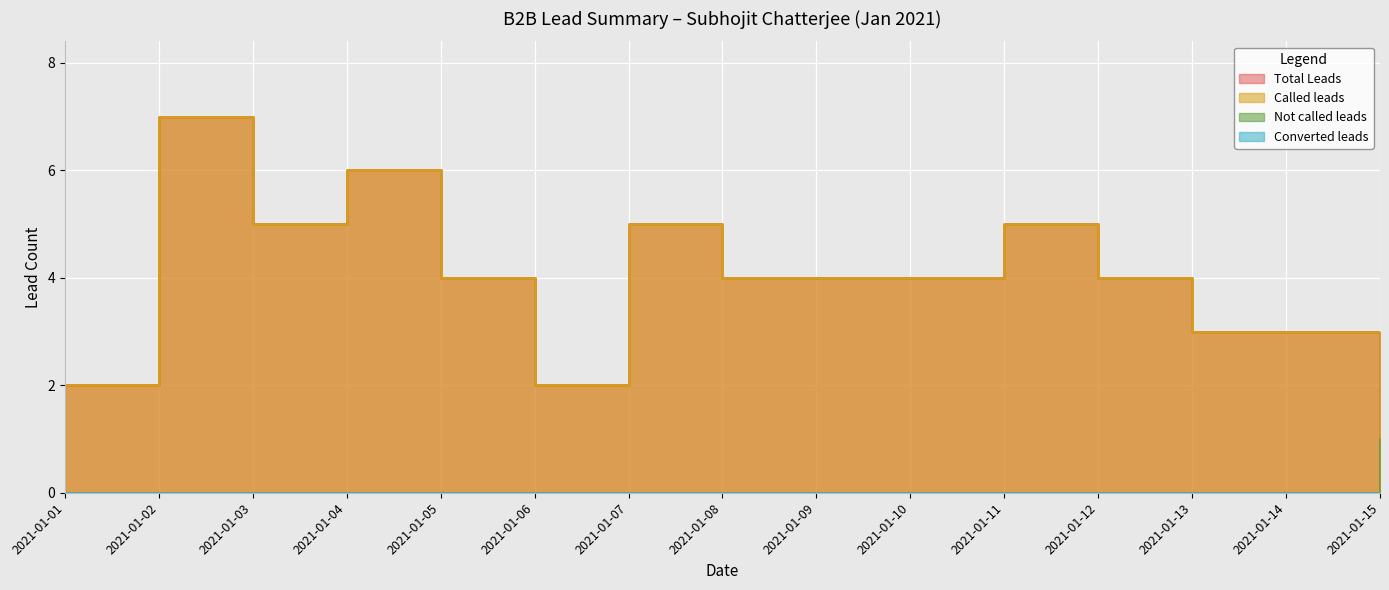

What is the sum of the Not called leads values at 2021-01-15 and 2021-01-11?

1